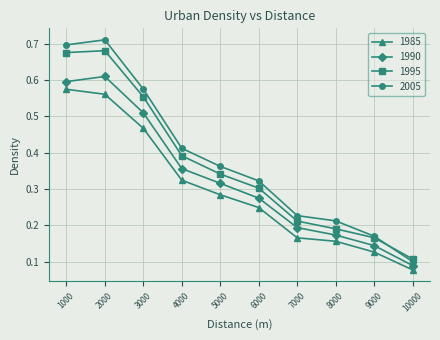

True or false: 1985 has a value of 0.2 at 7000.

True